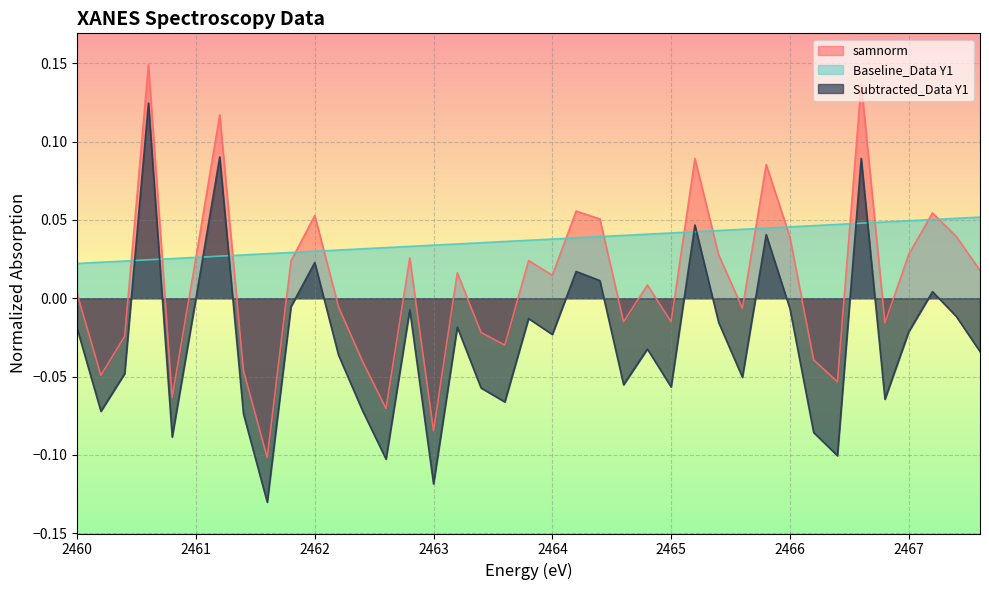

The samnorm series shows 0.0 at 2463.8. True or false?

True